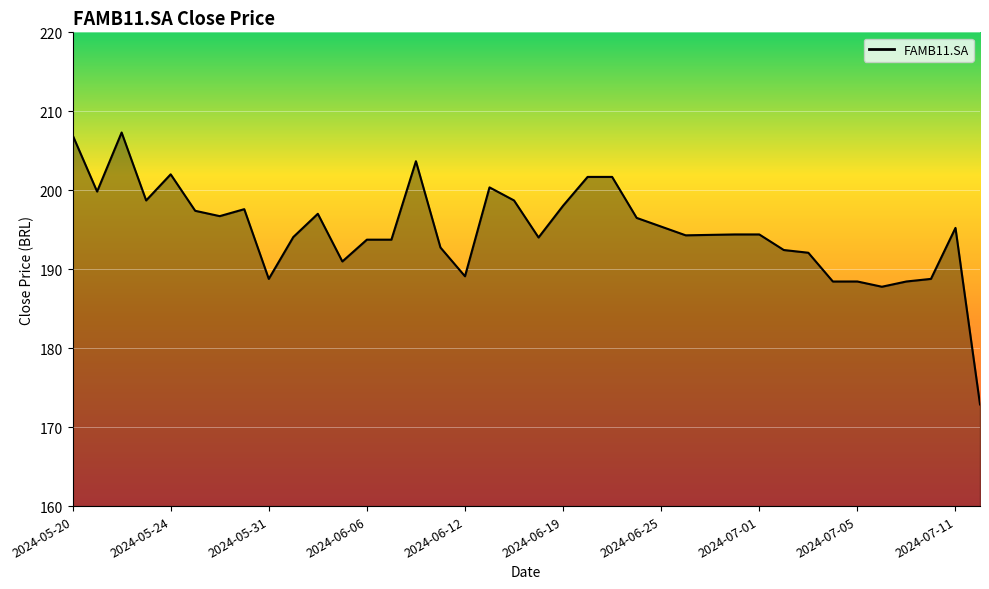

What is the difference between the maximum and minimum values?

34.4